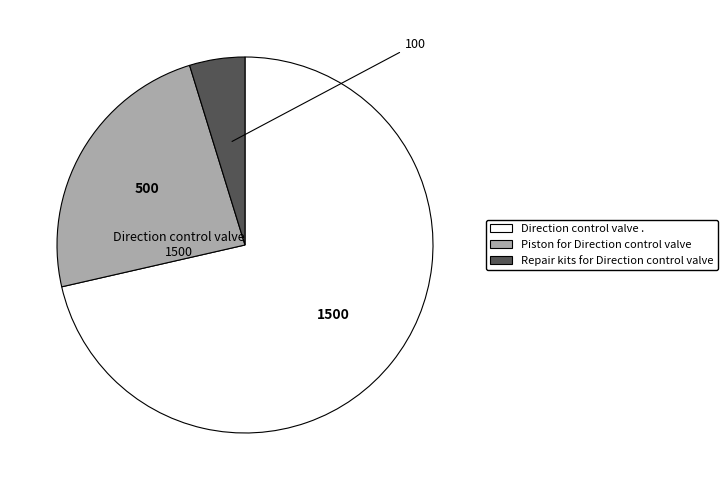

Which category has the biggest portion of the pie?

Direction control valve .